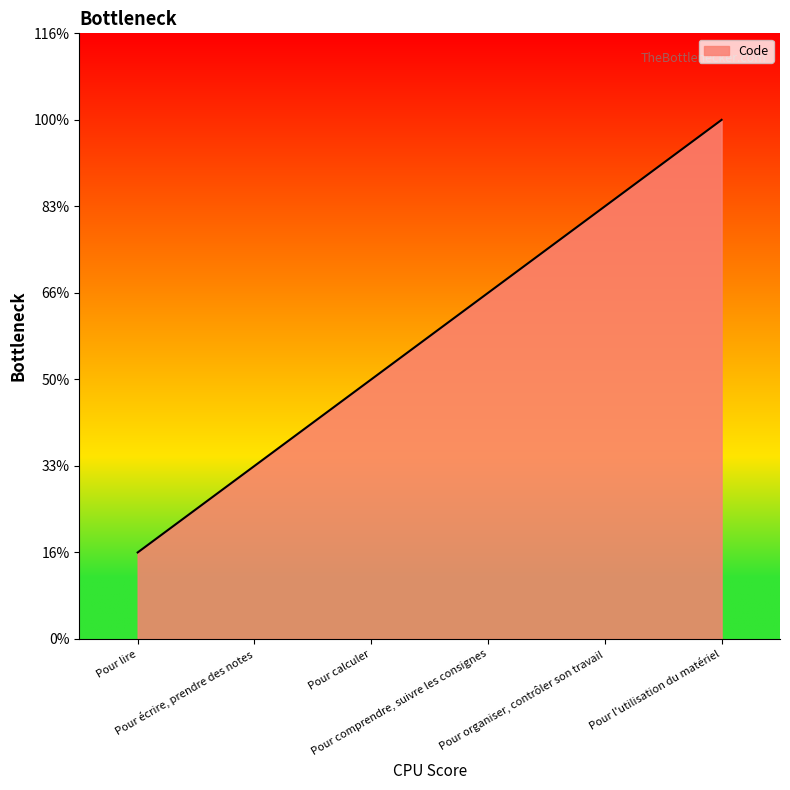

Where is the data nearest to the value 3?

Pour calculer